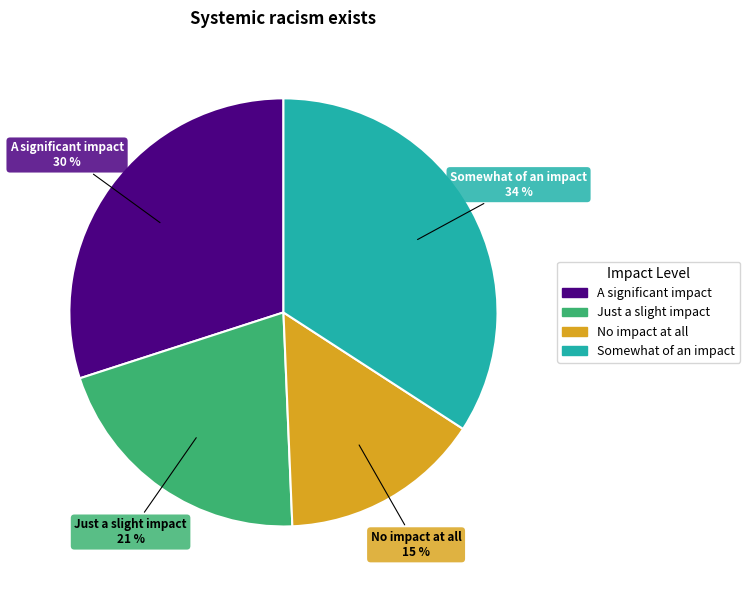

True or false: No impact at all accounts for 28% of the total.

False